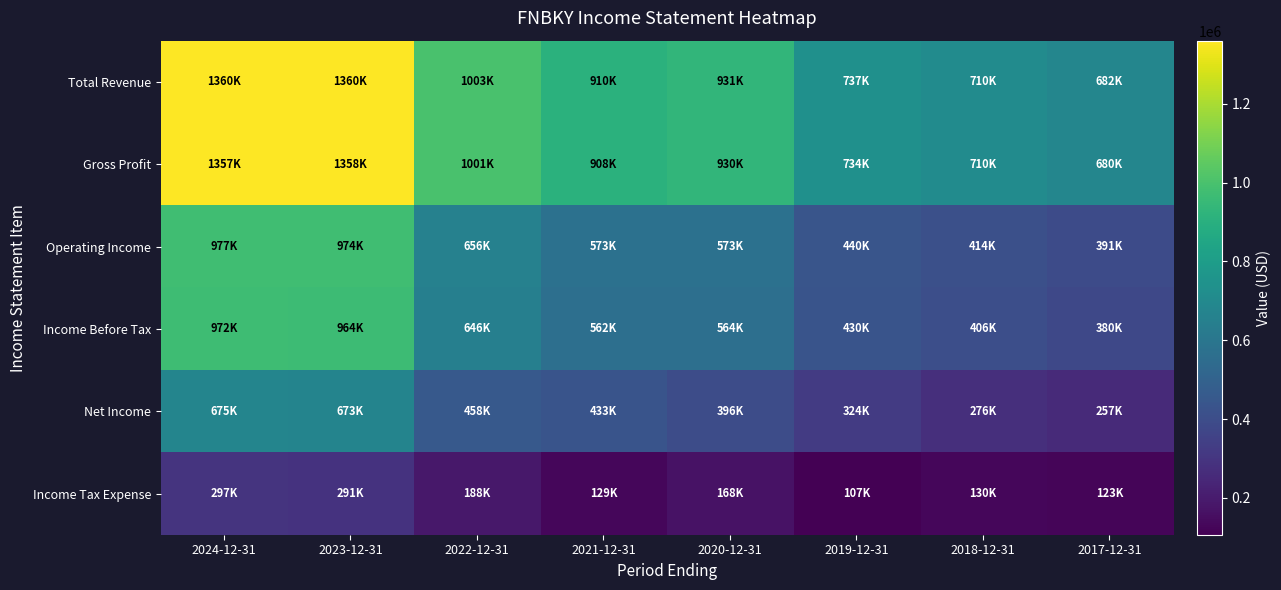

At which category does the chart reach its minimum across all series?

2019-12-31